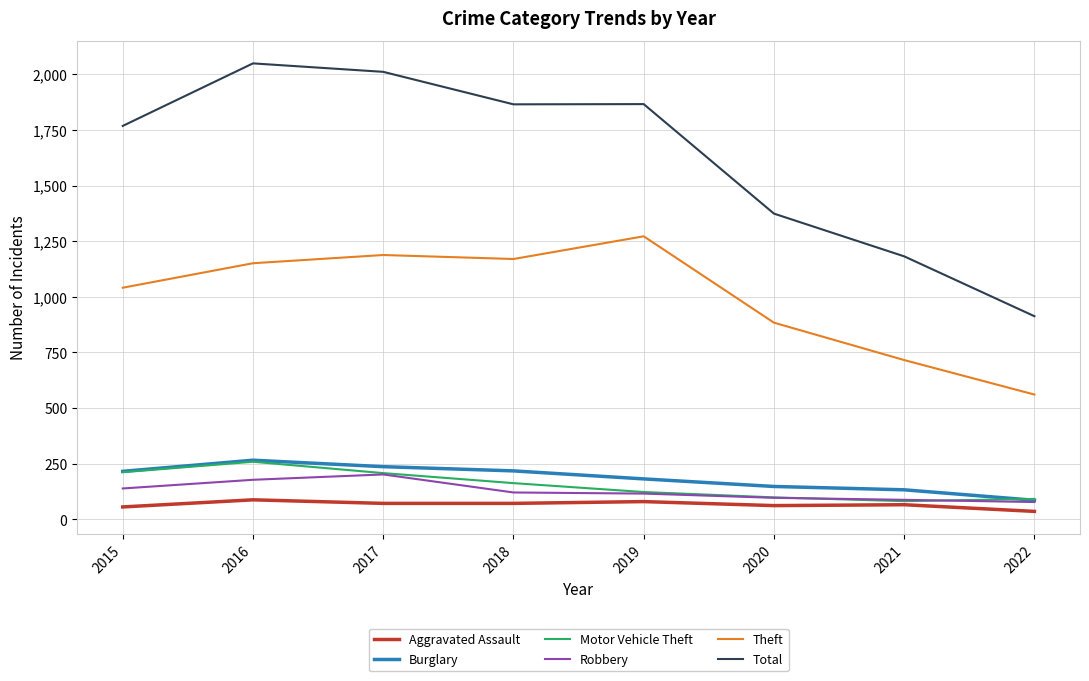

What is the spread (max minus min) of values at 2022?

877